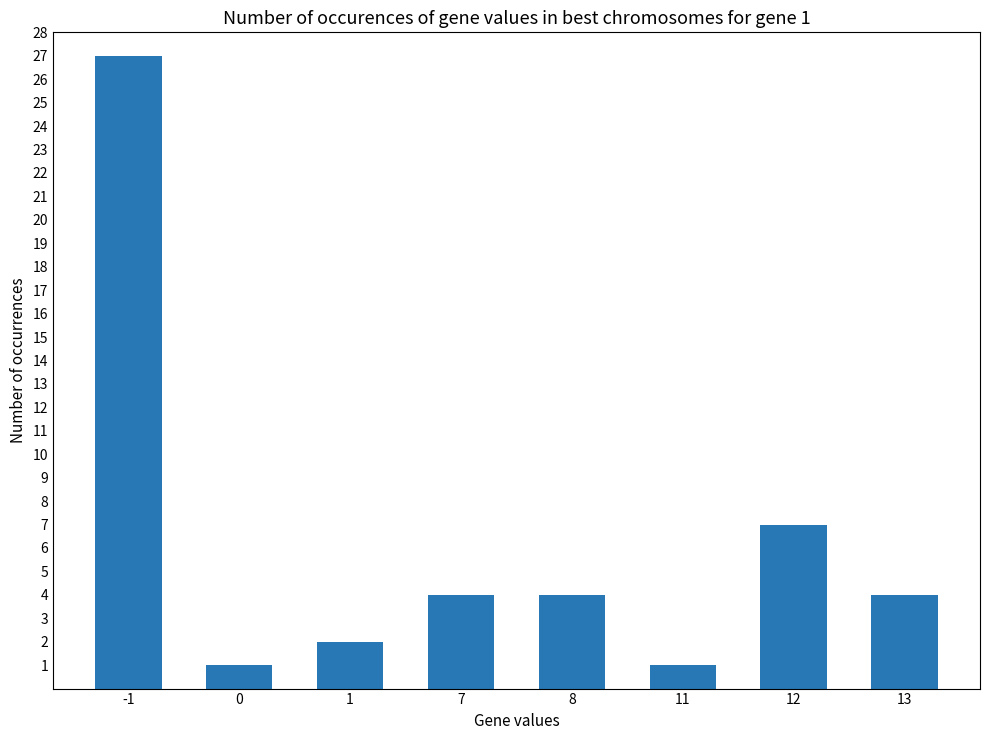

What is the difference between the maximum and minimum values?

26